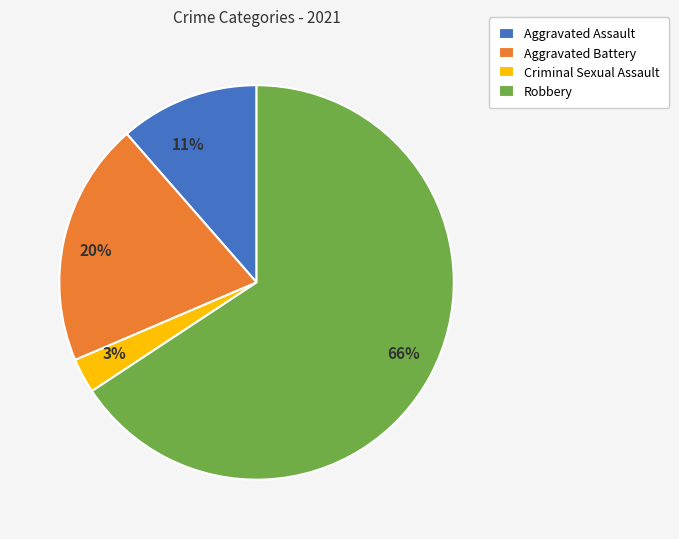

The Aggravated Battery slice represents 20% of the pie. True or false?

True